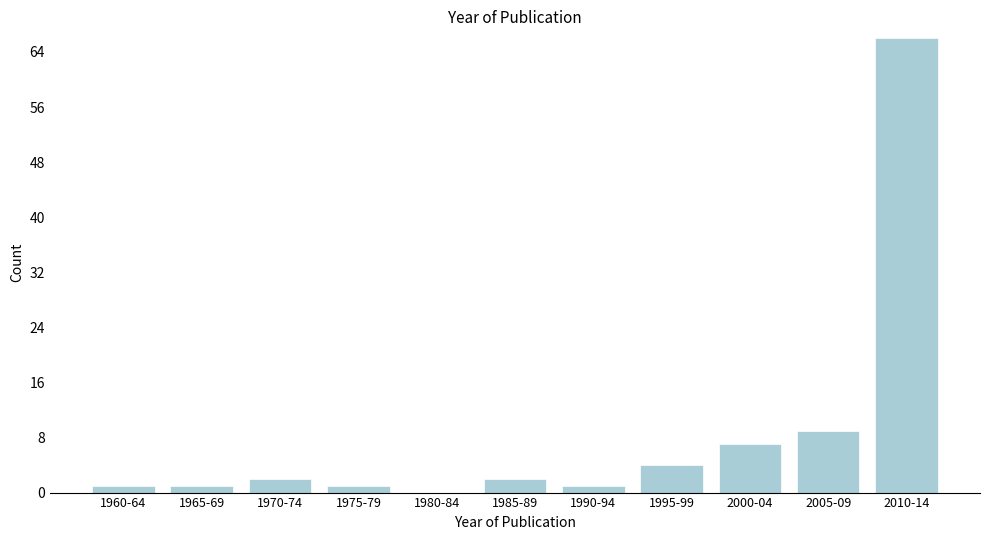

Reading left to right, extract all data points from this chart.

1960-64=1	1965-69=1	1970-74=2	1975-79=1	1980-84=0	1985-89=2	1990-94=1	1995-99=4	2000-04=7	2005-09=9	2010-14=66